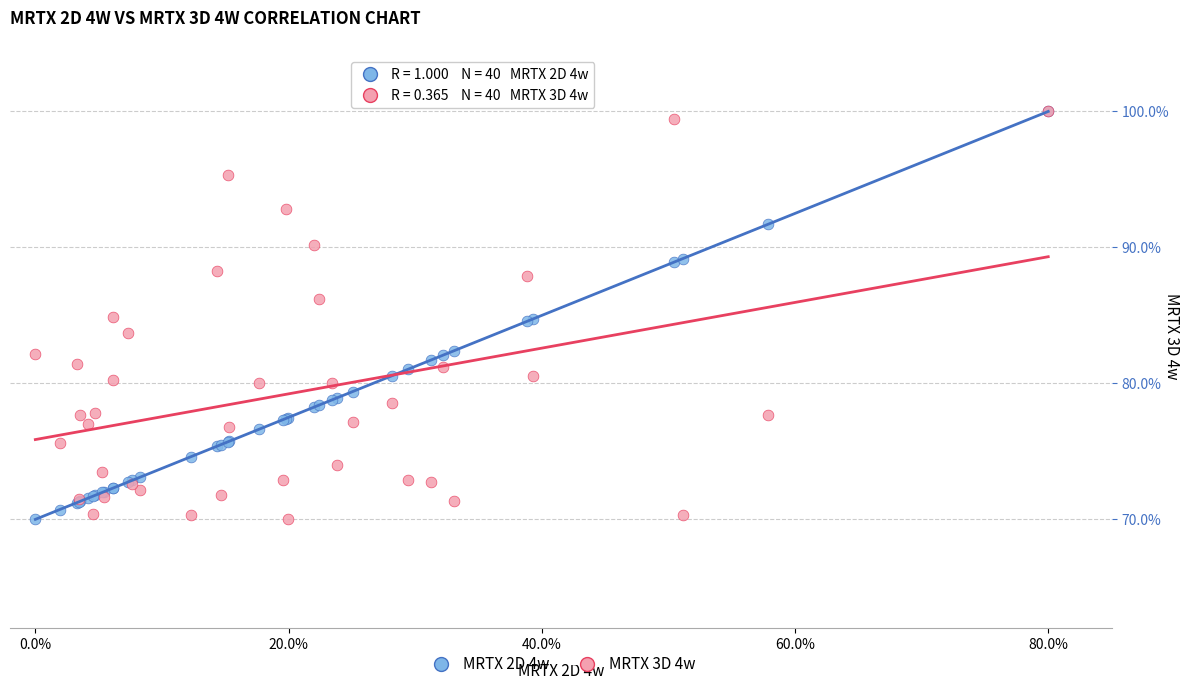

What are all the series names shown in the legend?

MRTX 2D 4w, MRTX 3D 4w